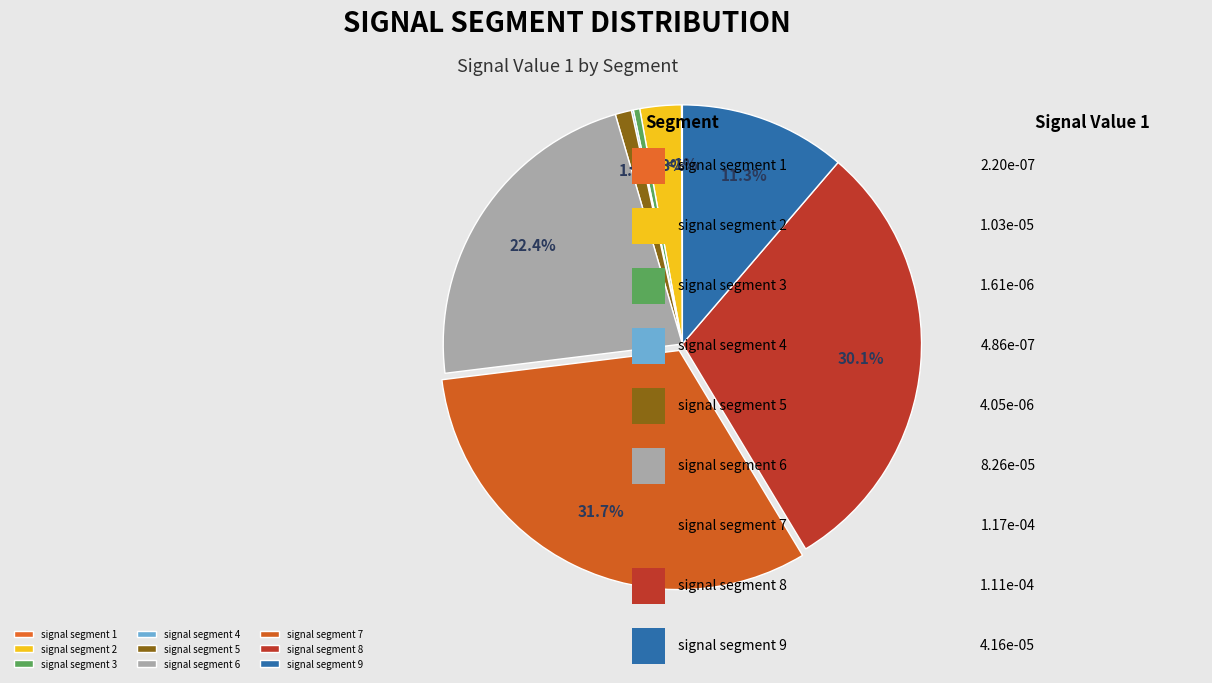

How many segments does this pie chart have?

9